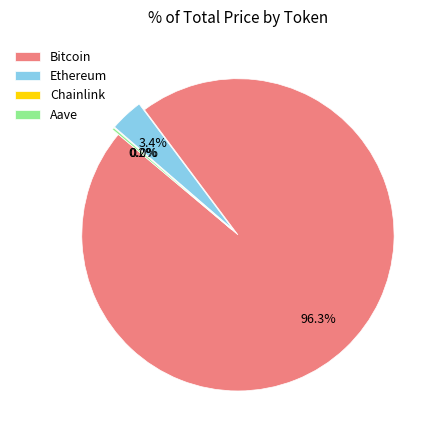

Which has a higher value, Ethereum or Bitcoin?

Bitcoin